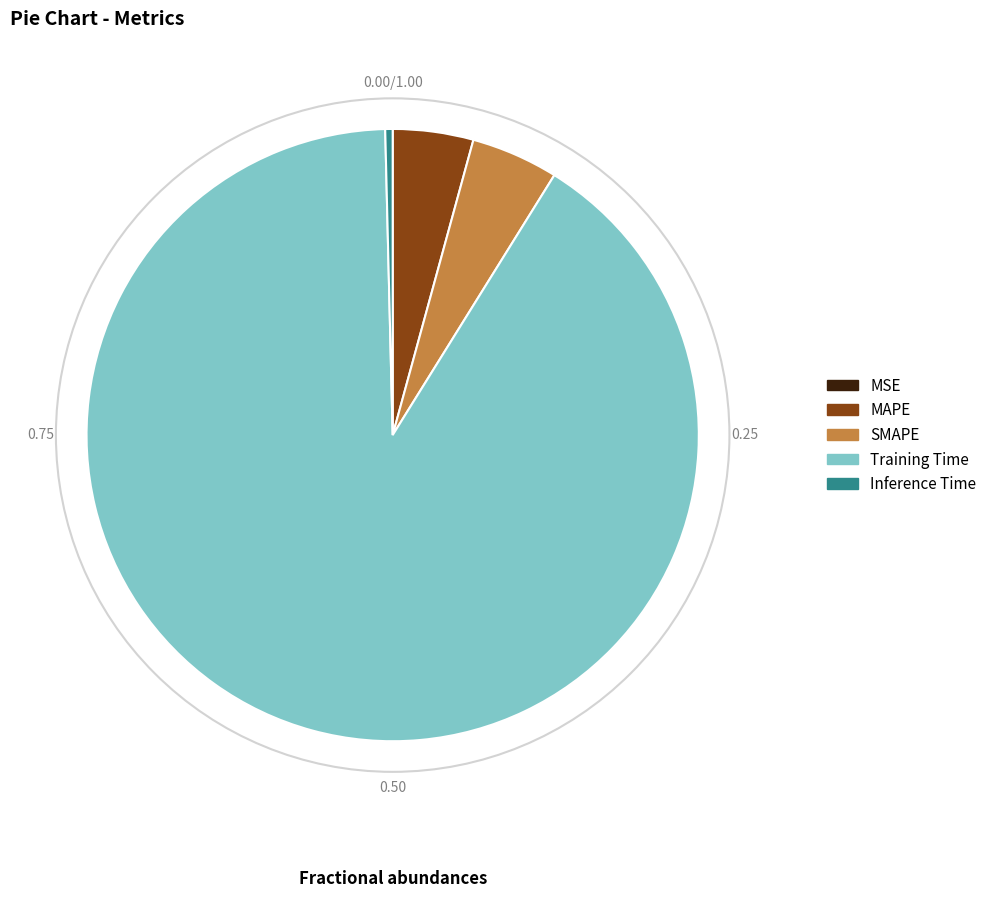

Which has a higher value, Inference Time or Training Time?

Training Time